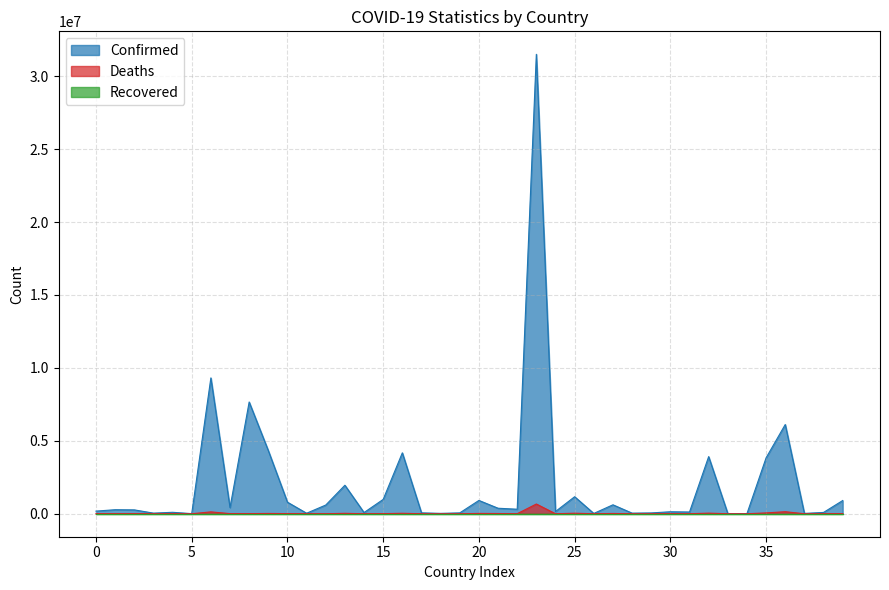

Which series has the widest spread of values?

Confirmed